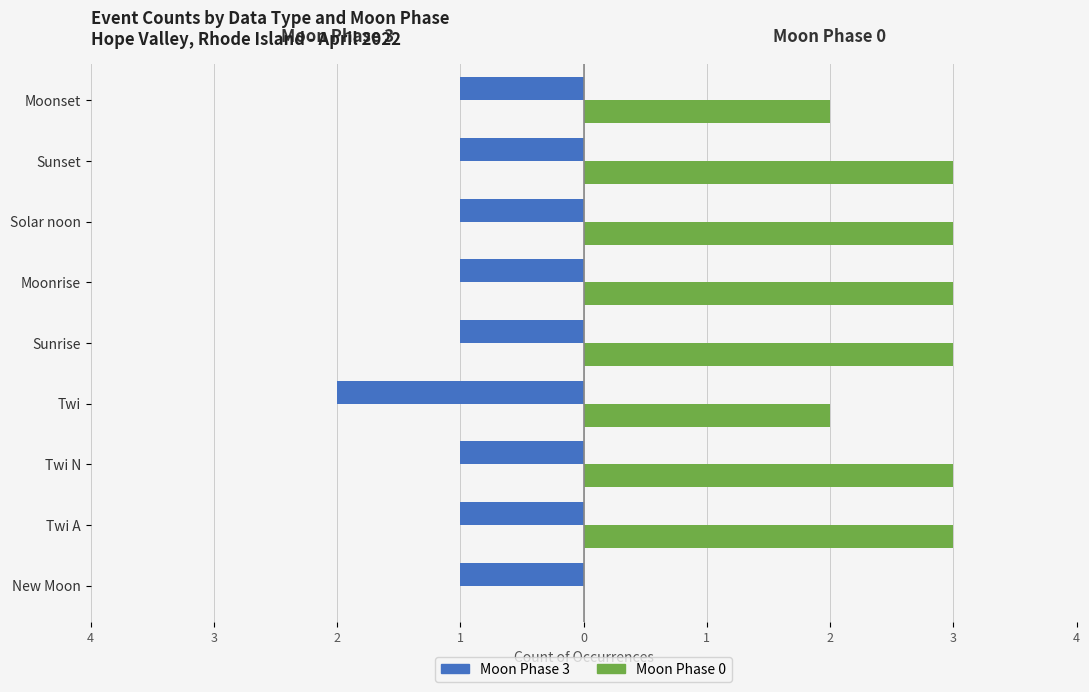

What are all the series names shown in the legend?

Moon Phase 3, Moon Phase 0